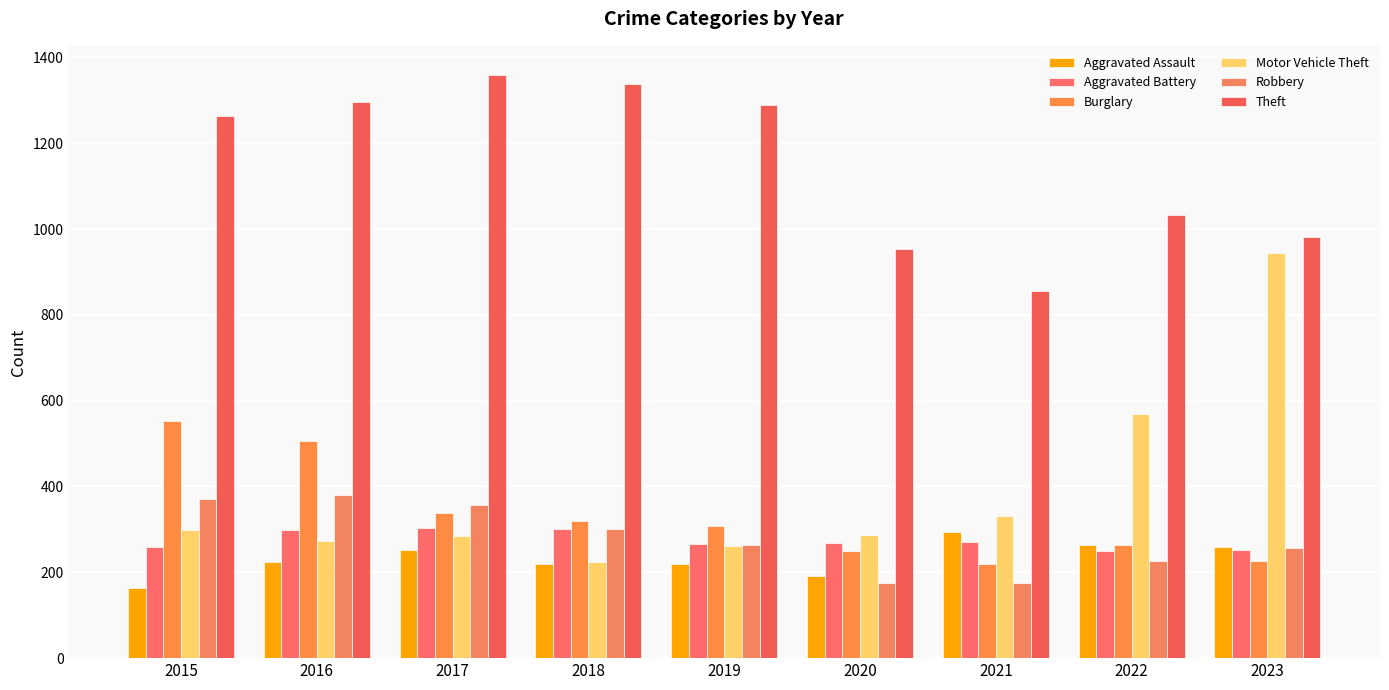

What is the difference between the Aggravated Battery values at 2015 and 2018?

43